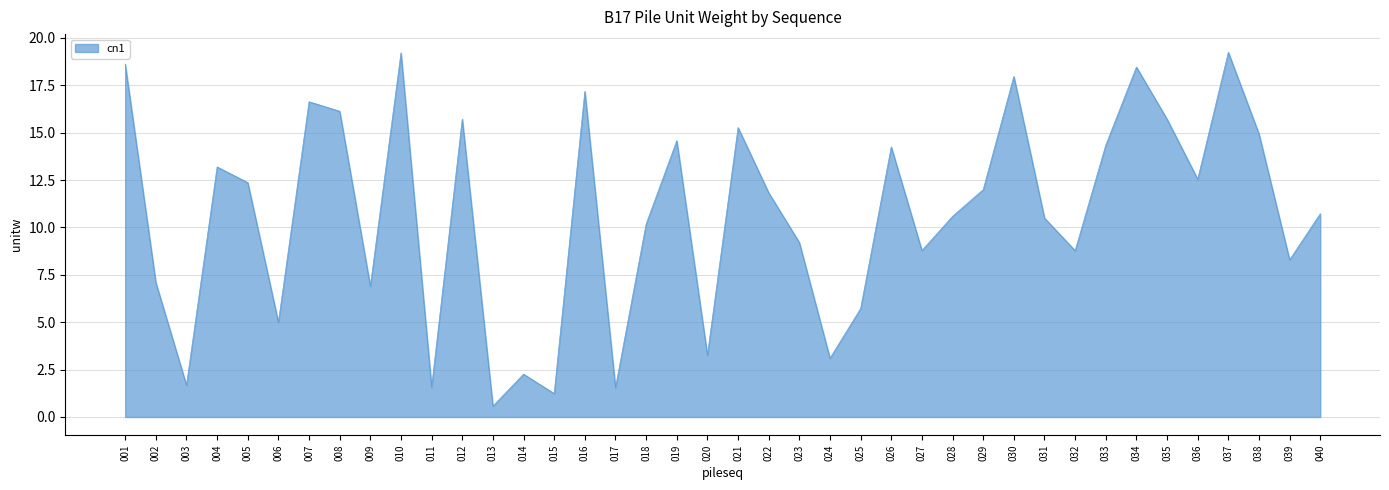

Does the chart display data point markers on the line(s)?

No